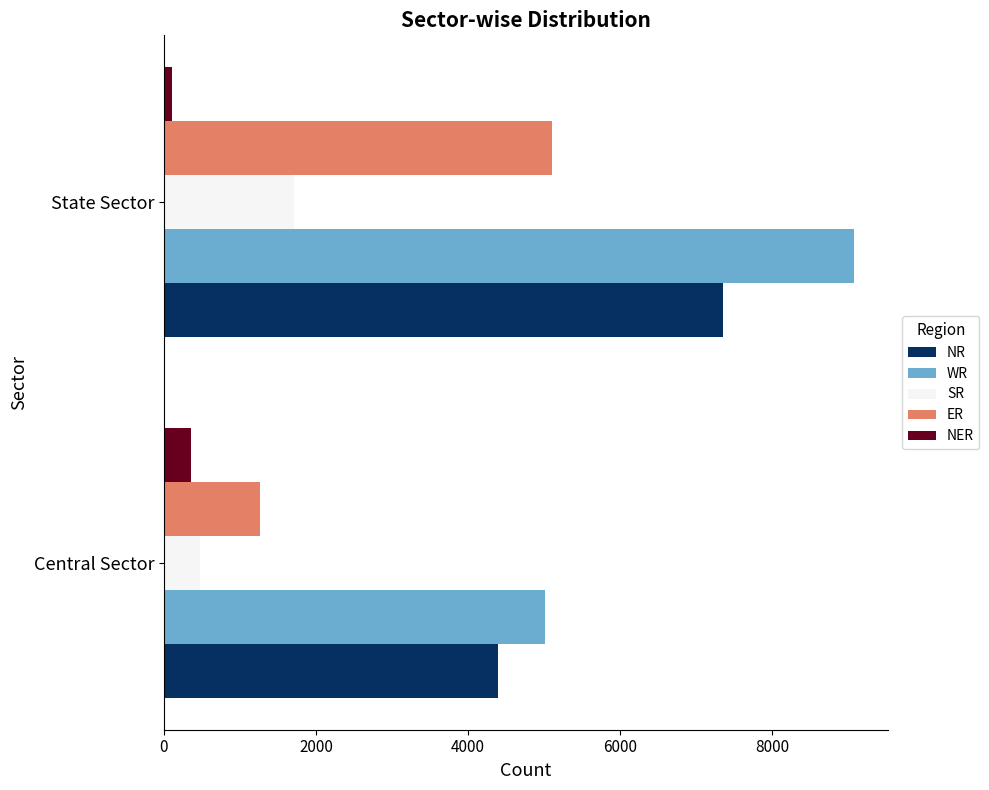

What is the difference between the highest and lowest values at Central Sector?

4655